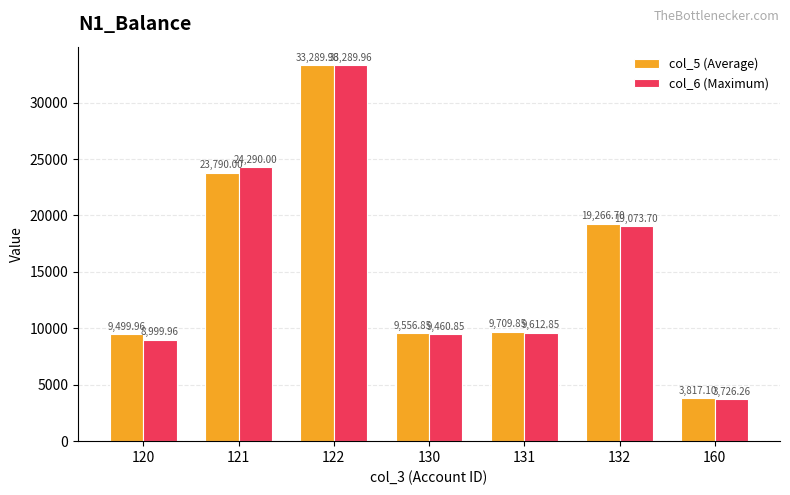

What is the difference between the col_5 (Average) values at 130 and 120?

56.9